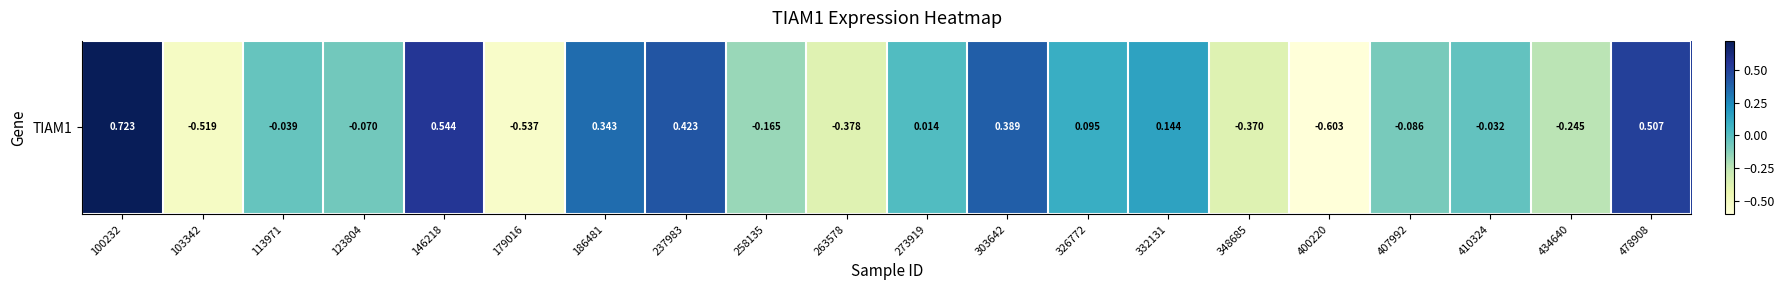

What is the change in value from 179016 to 407992?

+0.5